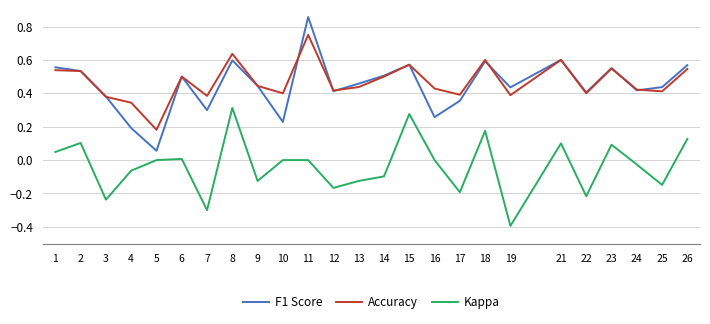

True or false: Accuracy and F1 Score intersect in this chart.

True